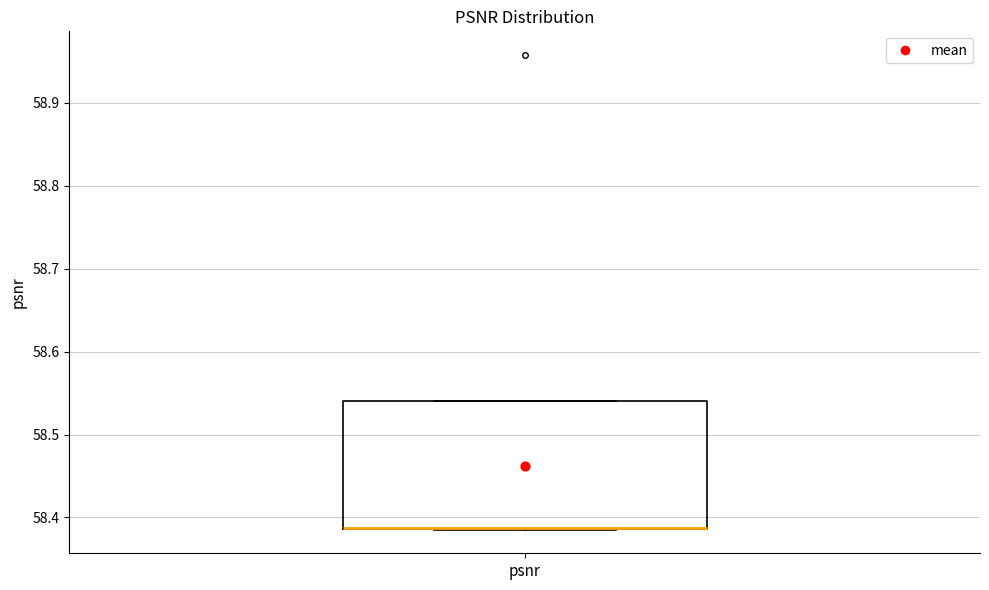

Transcribe this box plot: give where the median line is, the range the box spans, and where the two whiskers end, as read against the y-axis. The values are not printed on the chart, so give them approximately, as read against the axis.

median 58.39 (drawn on the box's lower edge), box 58.39 to 58.54, whiskers 58.39 to 58.54